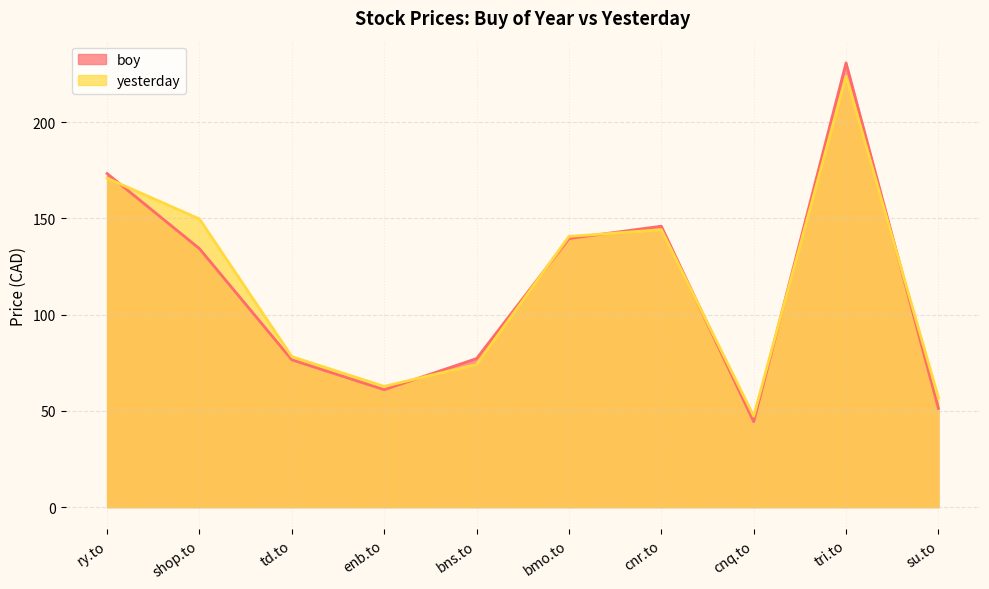

How many data points in yesterday are above 140?

5